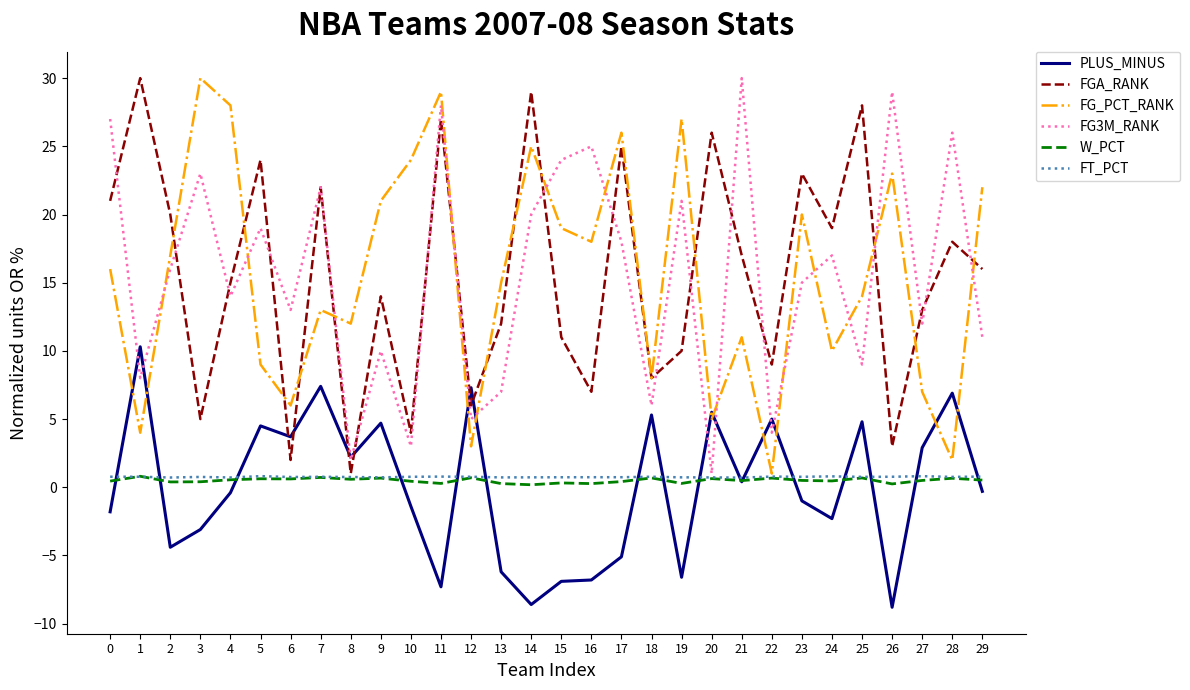

What is the minimum value for FG_PCT_RANK?

1.0